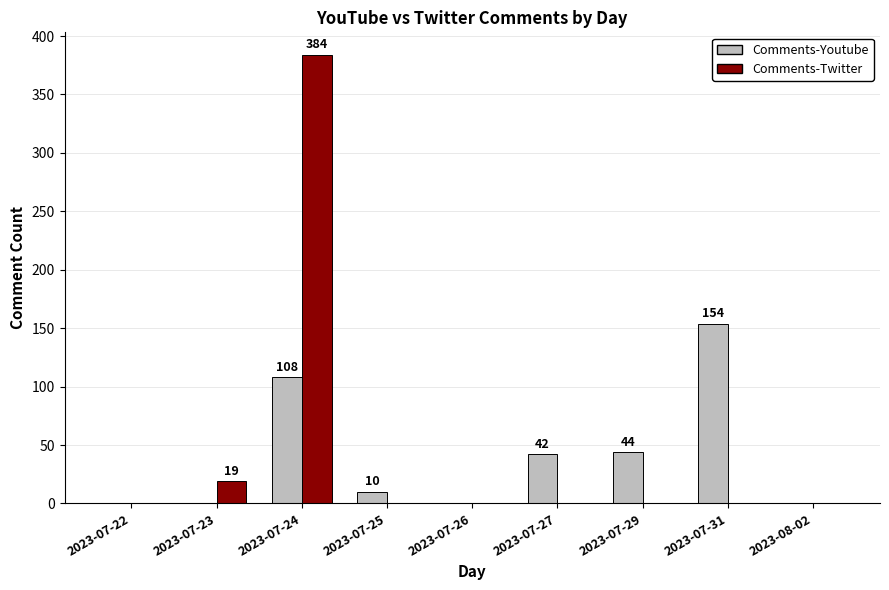

What is the maximum value shown in the chart?

384